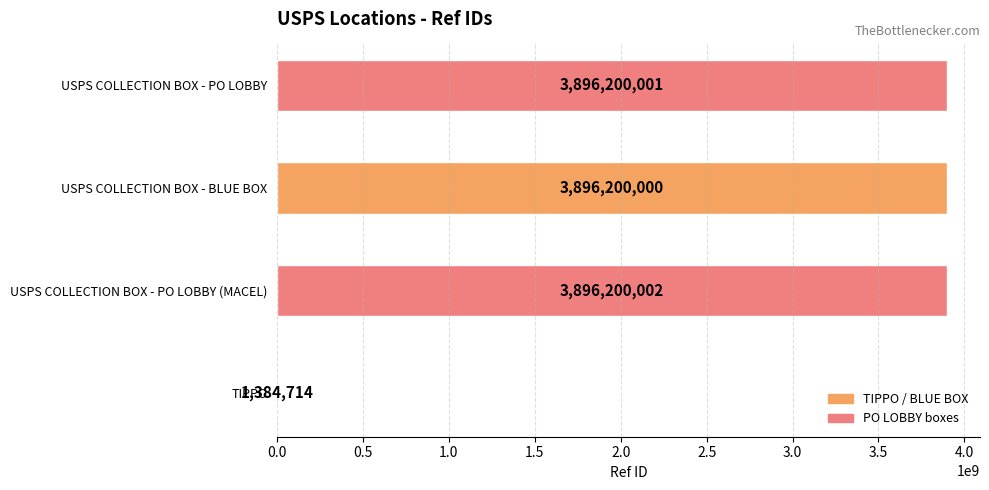

What is the label of the 1st bar from the right?

USPS COLLECTION BOX - PO LOBBY